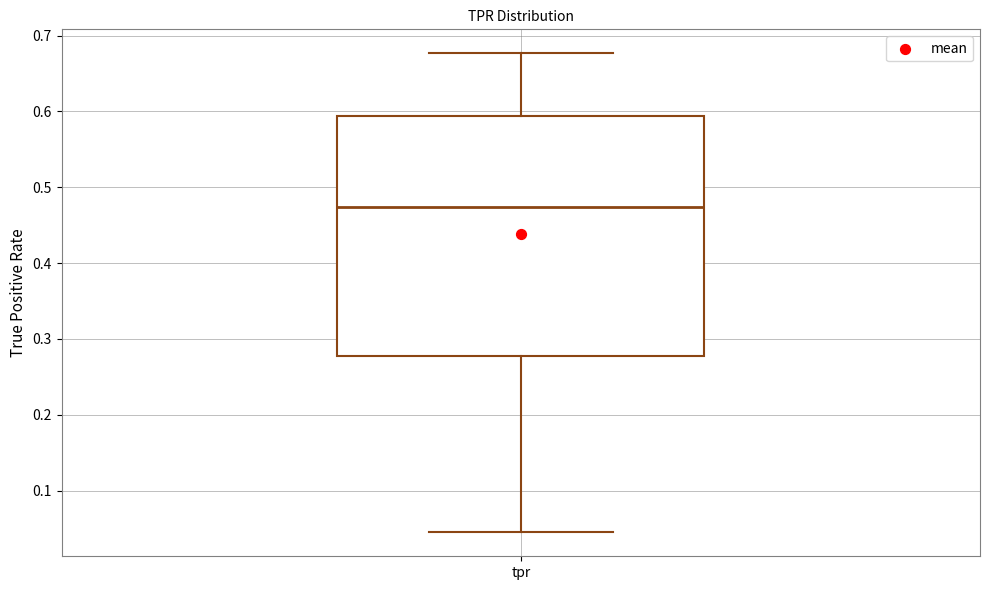

Transcribe this box plot: give where the median line is, the range the box spans, and where the two whiskers end, as read against the y-axis. The values are not printed on the chart, so give them approximately, as read against the axis.

median 0.47, box 0.28 to 0.59, whiskers 0.05 to 0.68